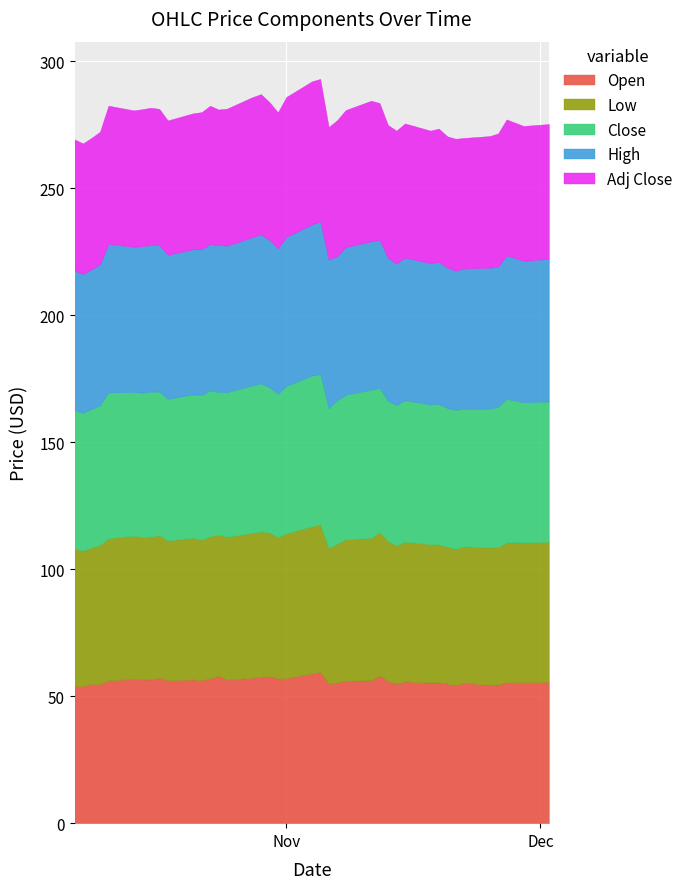

Reading left to right, transcribe all the data shown in this chart.

Open: 0=54.1	1=54.0	2=54.9	3=54.8	4=56.1	5=56.9	6=56.6	7=56.5	8=57.3	9=56.3	10=56.6	11=56.3	12=57.0	13=58.0	14=56.5	15=57.3	16=57.6	17=58.0	18=57.0	19=57.1	20=58.9	21=59.5	22=54.9	23=55.5	24=56.1	25=56.3	26=58.1	27=56.0	28=54.9	29=55.8	30=55.4	31=55.5	32=55.0	33=54.4	34=55.2	35=54.5	36=54.6	37=55.5	38=55.5	39=55.6
Low: 0=53.9	1=53.3	2=53.7	3=54.7	4=56.1	5=56.3	6=56.1	7=56.3	8=56.1	9=55.0	10=55.8	11=55.3	12=56.0	13=55.6	14=56.3	15=57.0	16=57.2	17=56.4	18=55.6	19=57.0	20=57.9	21=58.3	22=53.5	23=54.5	24=55.8	25=56.0	26=56.5	27=55.1	28=54.5	29=55.0	30=54.5	31=54.3	32=53.9	33=53.6	34=53.8	35=54.0	36=54.0	37=55.1	38=55.0	39=55.2
Close: 0=54.5	1=54.3	2=54.6	3=55.1	4=57.4	5=56.6	6=56.9	7=57.0	8=56.6	9=55.8	10=56.5	11=57.0	12=57.5	13=56.2	14=56.9	15=58.1	16=58.3	17=57.2	18=56.5	19=58.1	20=59.4	21=59.2	22=55.0	23=56.5	24=56.9	25=58.4	26=56.8	27=55.2	28=55.3	29=55.7	30=55.0	31=55.3	32=54.6	33=54.8	34=54.2	35=54.7	36=55.2	37=56.5	38=55.3	39=55.3
High: 0=55.0	1=54.7	2=55.0	3=55.5	4=58.5	5=57.2	6=57.7	7=57.8	8=57.6	9=56.7	10=57.2	11=57.4	12=57.5	13=58.0	14=57.7	15=58.4	16=58.6	17=58.0	18=57.3	19=58.7	20=59.5	21=60.1	22=58.6	23=56.7	24=58.1	25=58.5	26=58.3	27=56.3	28=55.7	29=56.2	30=55.6	31=56.0	32=55.3	33=54.8	34=55.2	35=55.5	36=55.3	37=56.5	38=55.7	39=56.2
Adj Close: 0=51.7	1=51.5	2=51.8	3=52.2	4=54.5	5=53.7	6=54.0	7=54.1	8=53.7	9=52.9	10=53.5	11=54.0	12=54.5	13=53.3	14=54.0	15=55.2	16=55.3	17=54.3	18=53.6	19=55.1	20=56.4	21=56.1	22=52.2	23=53.6	24=54.0	25=55.4	26=53.9	27=52.4	28=52.4	29=52.8	30=52.2	31=52.5	32=51.8	33=51.9	34=51.4	35=51.9	36=52.4	37=53.6	38=53.1	39=53.1